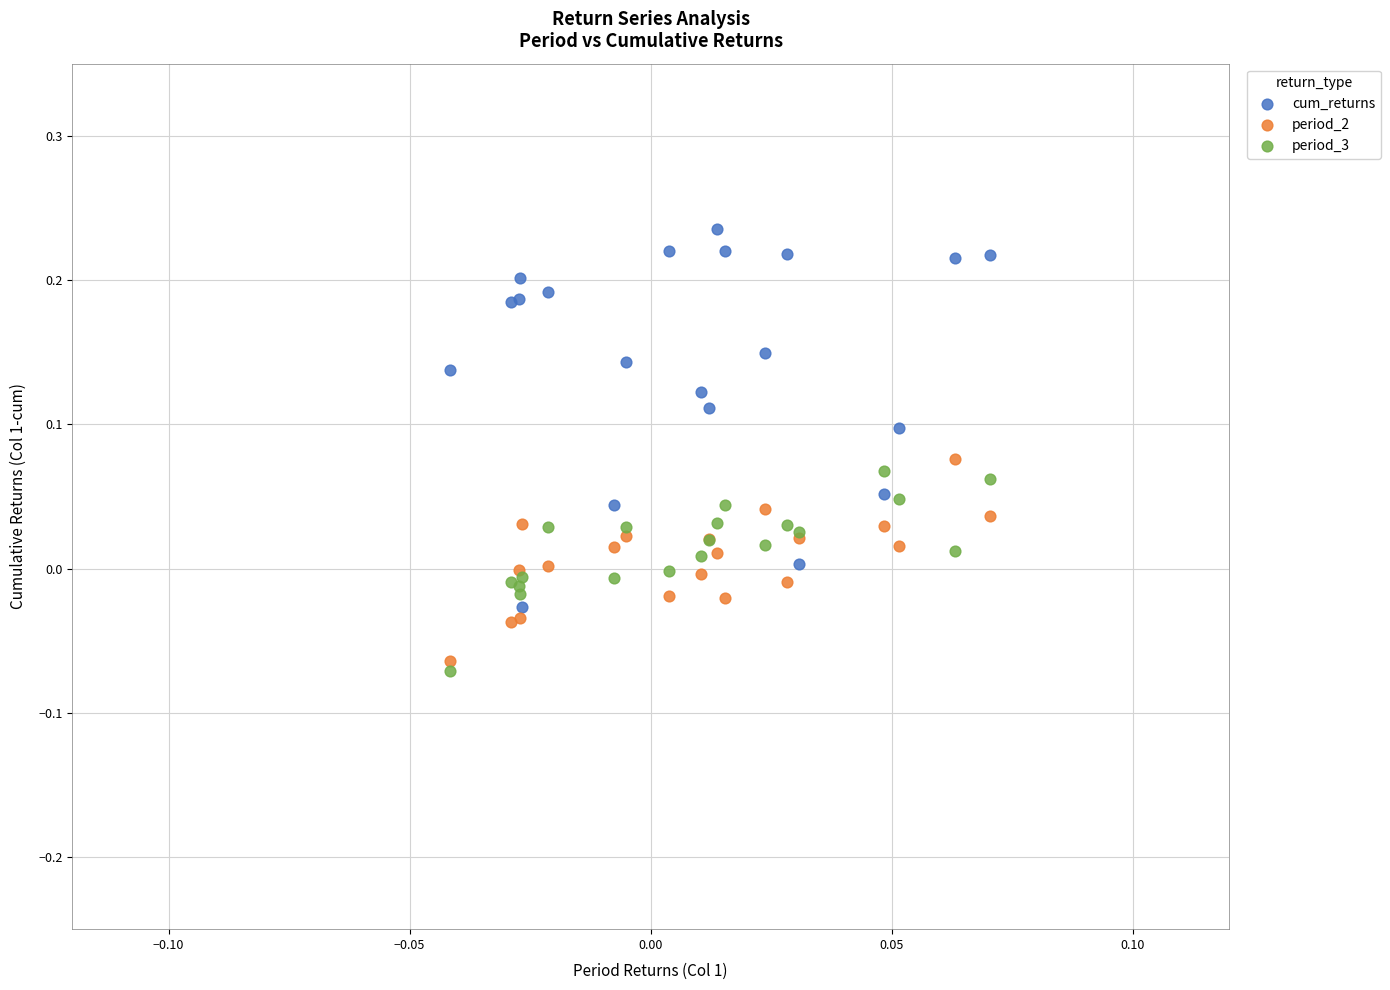

What are all the series names shown in the legend?

cum_returns, period_2, period_3